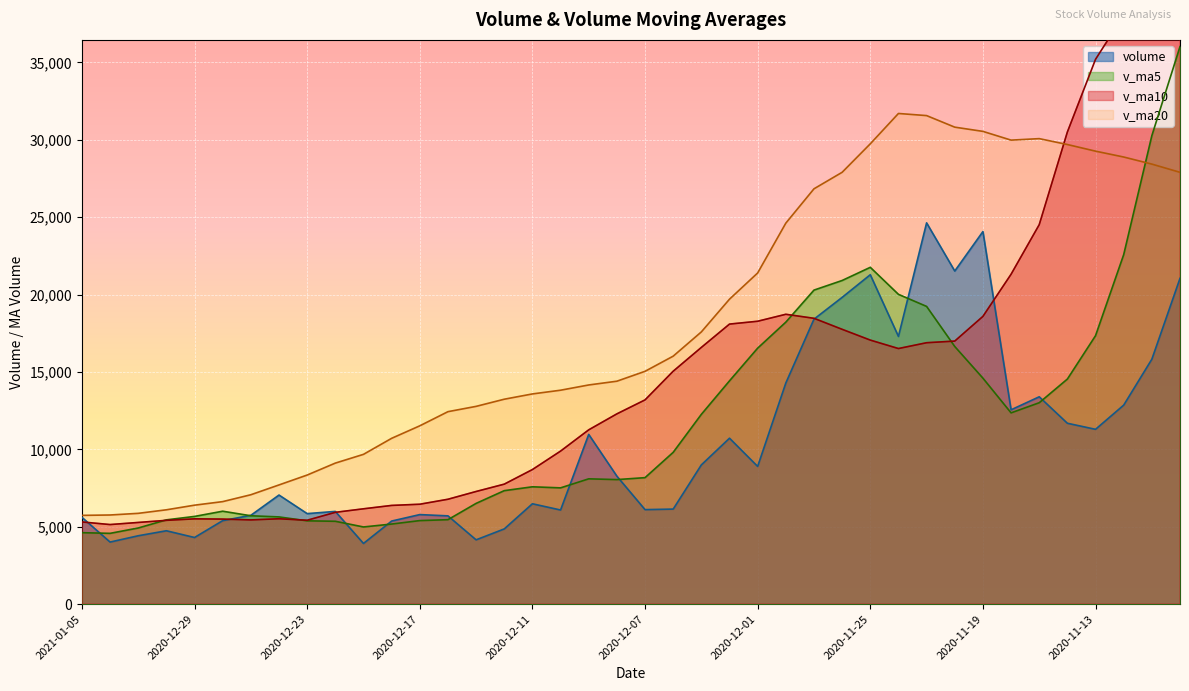

Which label corresponds to the smallest value in the chart?

2020-12-21